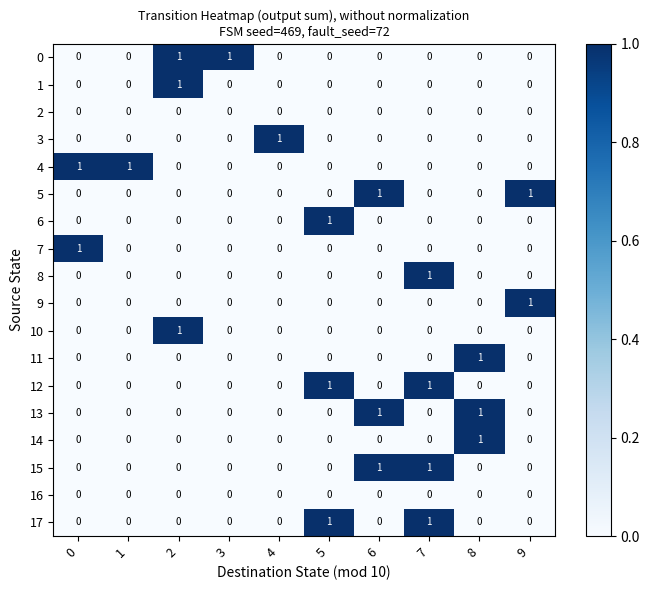

What is the total value across all series at 8?

3